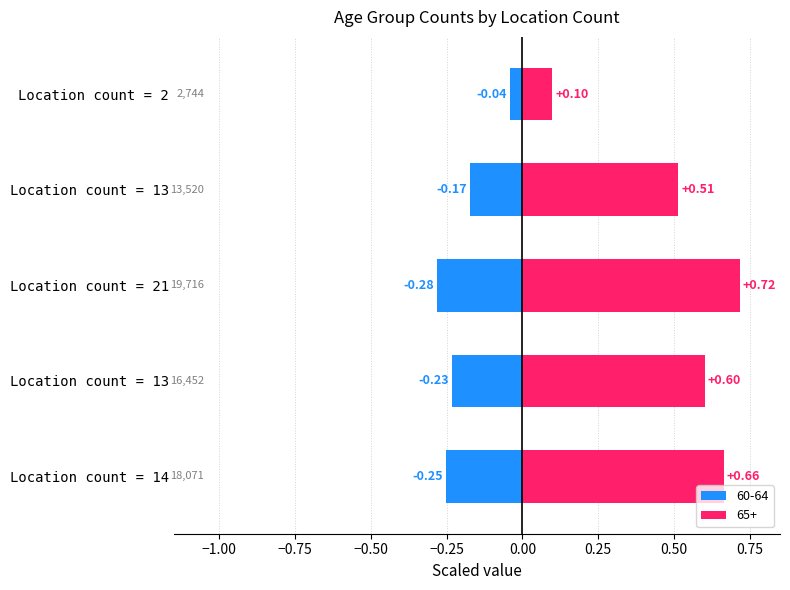

At Location count = 14, list the series in order from largest to smallest.

65+, 60-64